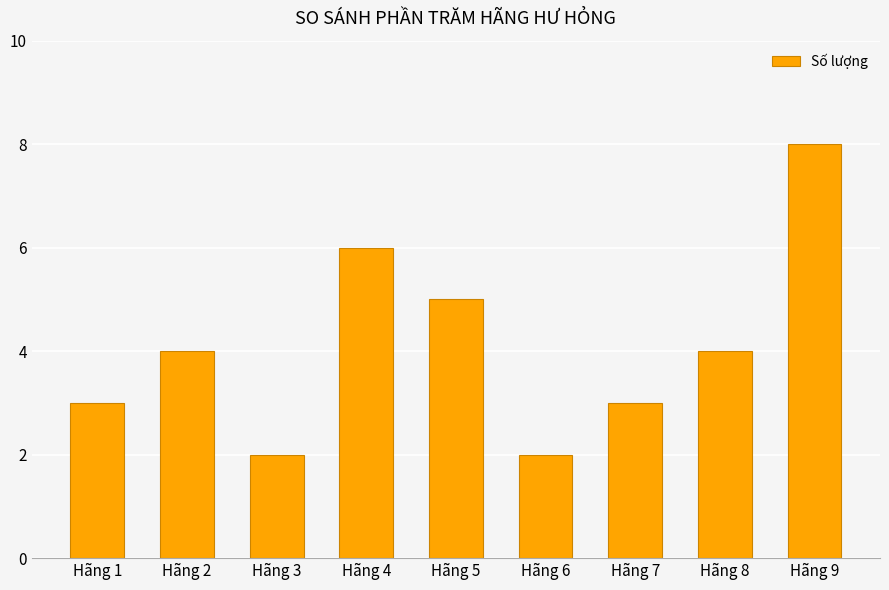

Reading left to right, list all the values displayed in this chart.

Hãng 1=3	Hãng 2=4	Hãng 3=2	Hãng 4=6	Hãng 5=5	Hãng 6=2	Hãng 7=3	Hãng 8=4	Hãng 9=8